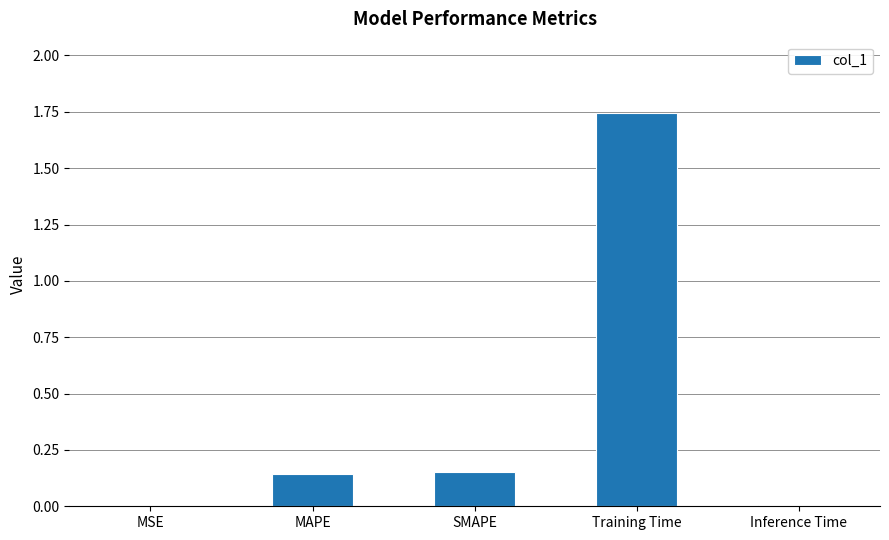

What is the change in value from SMAPE to Training Time?

+1.6